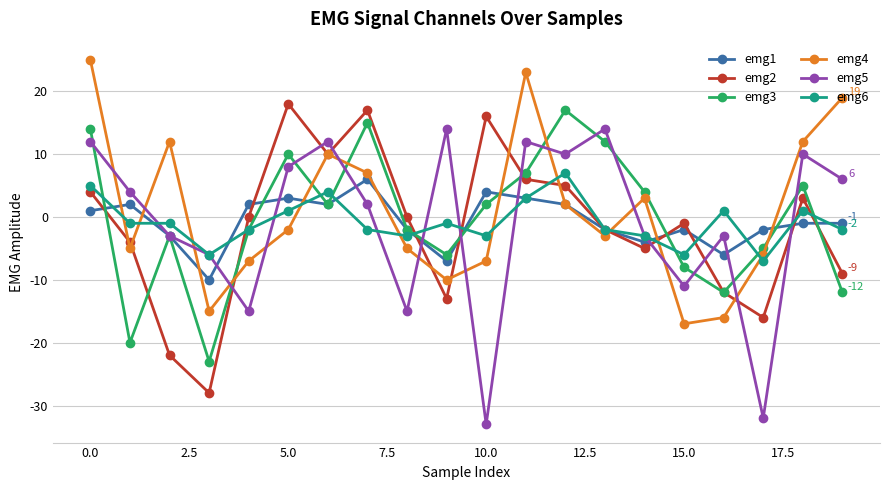

What is the value of the emg2 point at the 14th from the left?

-2